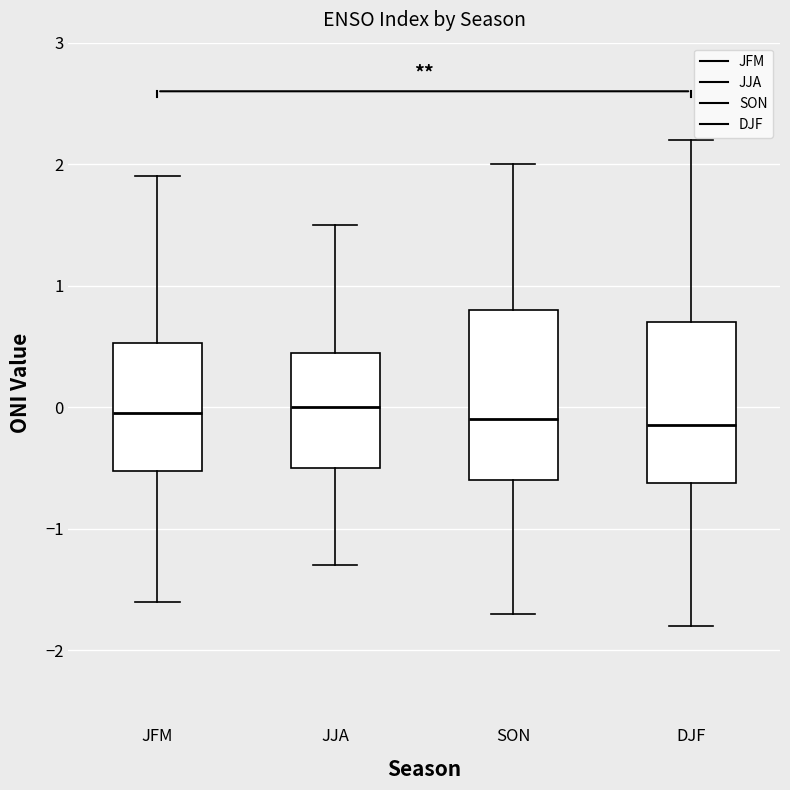

Where does the upper whisker of the box for DJF end on the y-axis? The values are not printed on the chart, so give them approximately, as read against the axis.

2.2